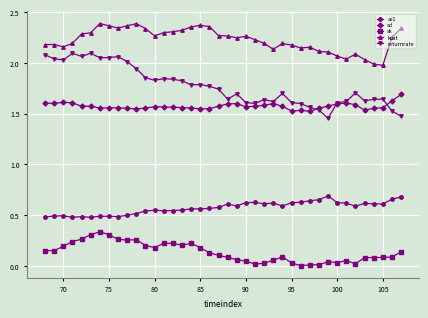

List the series in order of their peak value, lowest first.

sk, ar1, sd, returnrate, kurt